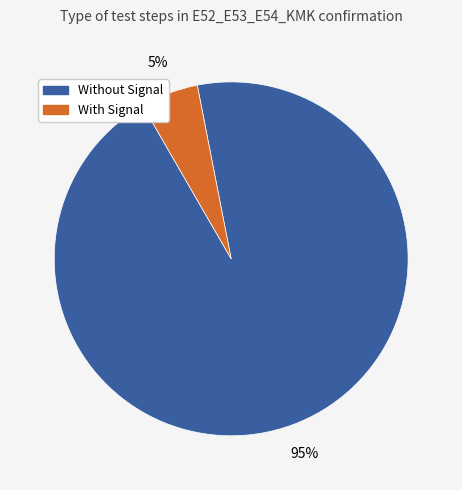

Is there any slice that represents more than half of the pie?

Yes